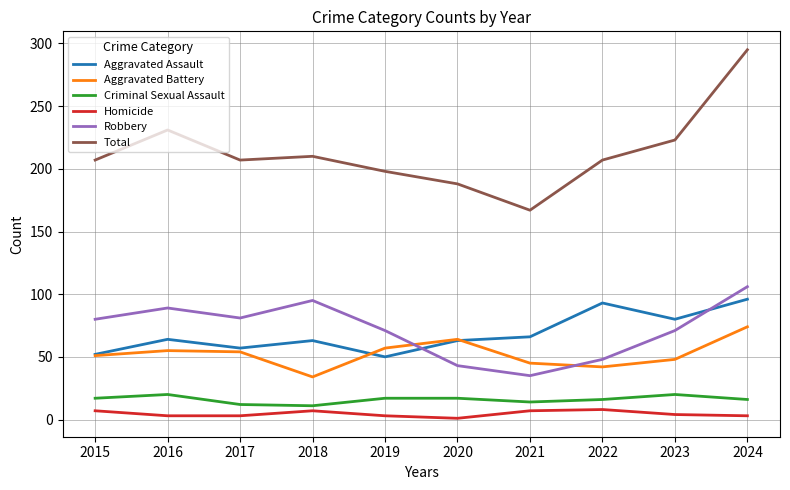

Which series changed the most between 2015 and 2024?

Total